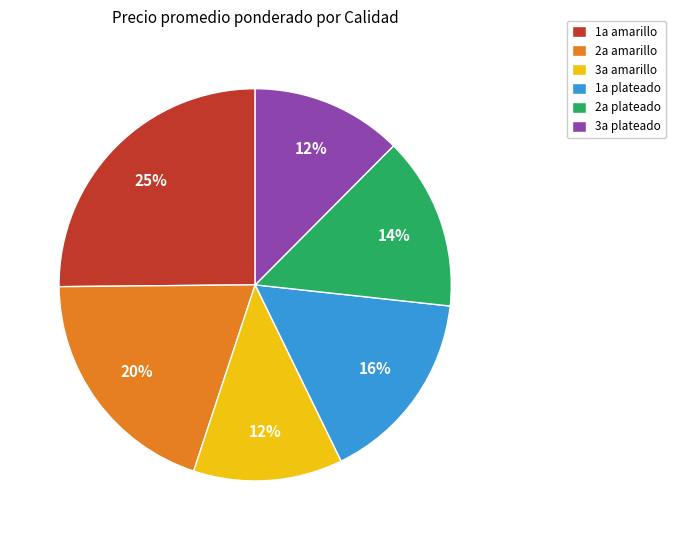

The 2a plateado slice represents 14% of the pie. True or false?

True